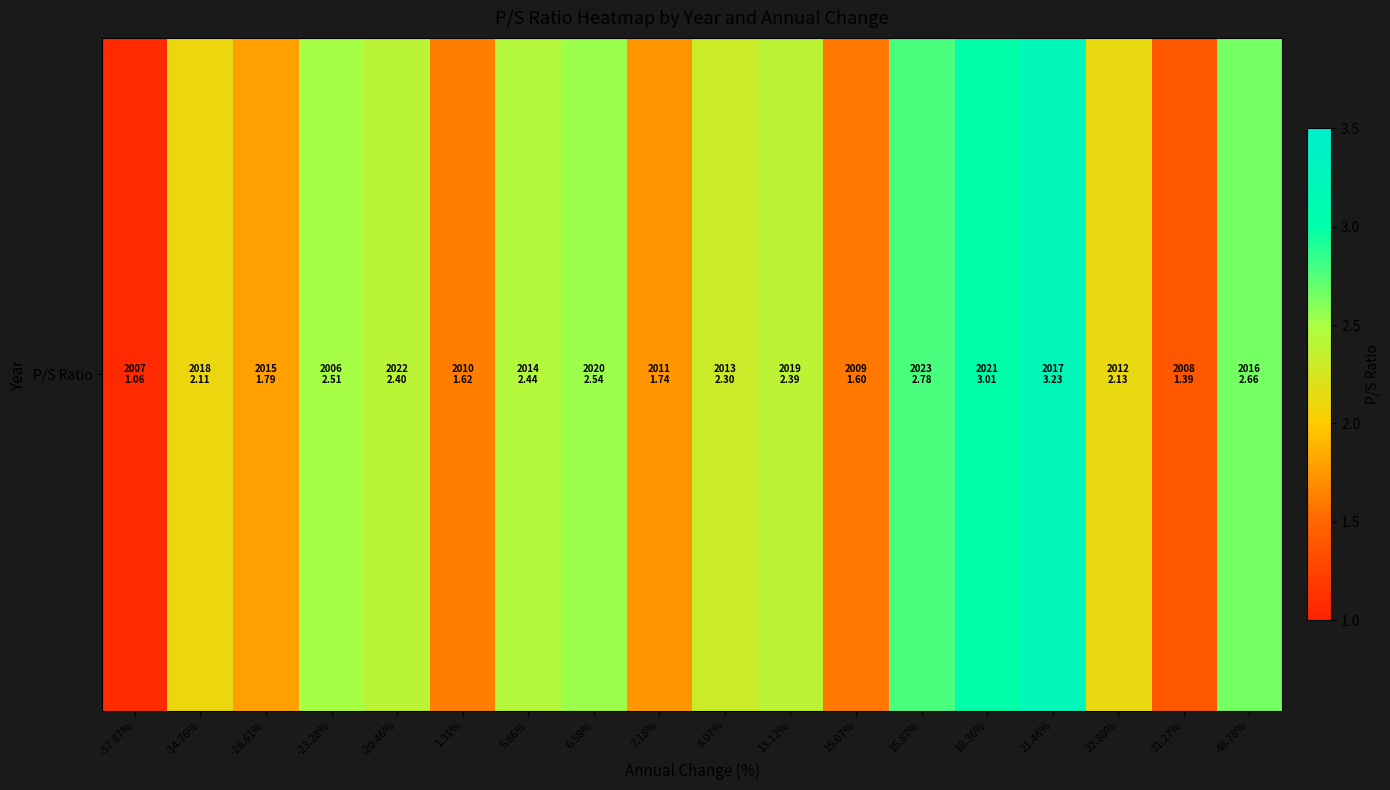

True or false: the data shows 2.4 at 5.86%.

True